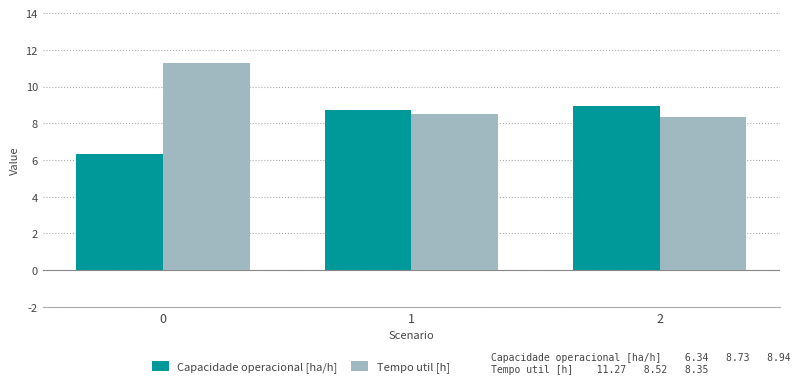

What is the average value of the Tempo util [h] series?

9.4